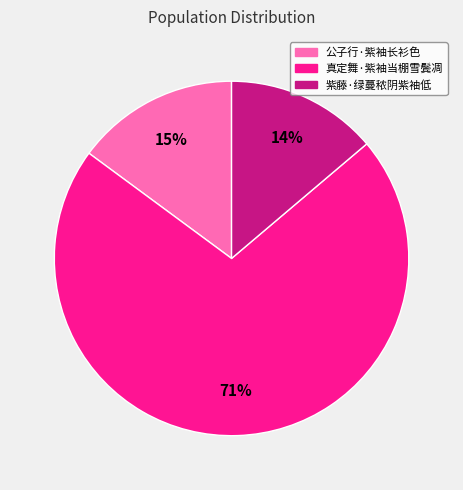

Is it true that 公子行·紫袖长衫色 is 20% of the pie?

False